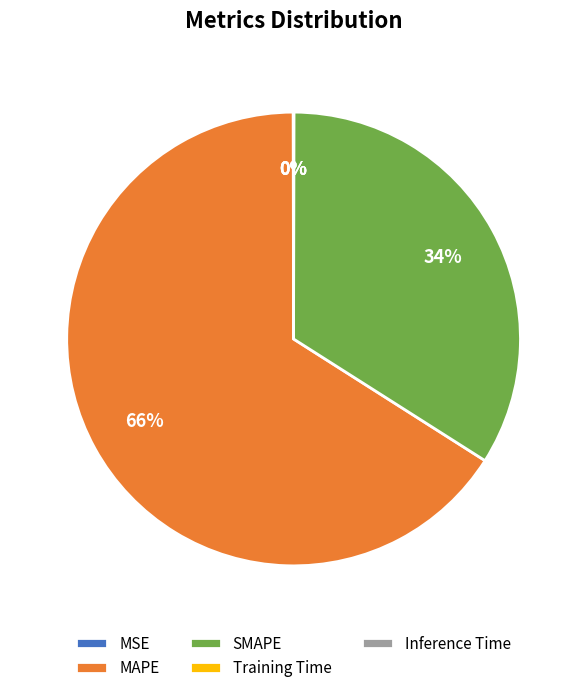

What is the largest slice in the pie chart?

MAPE